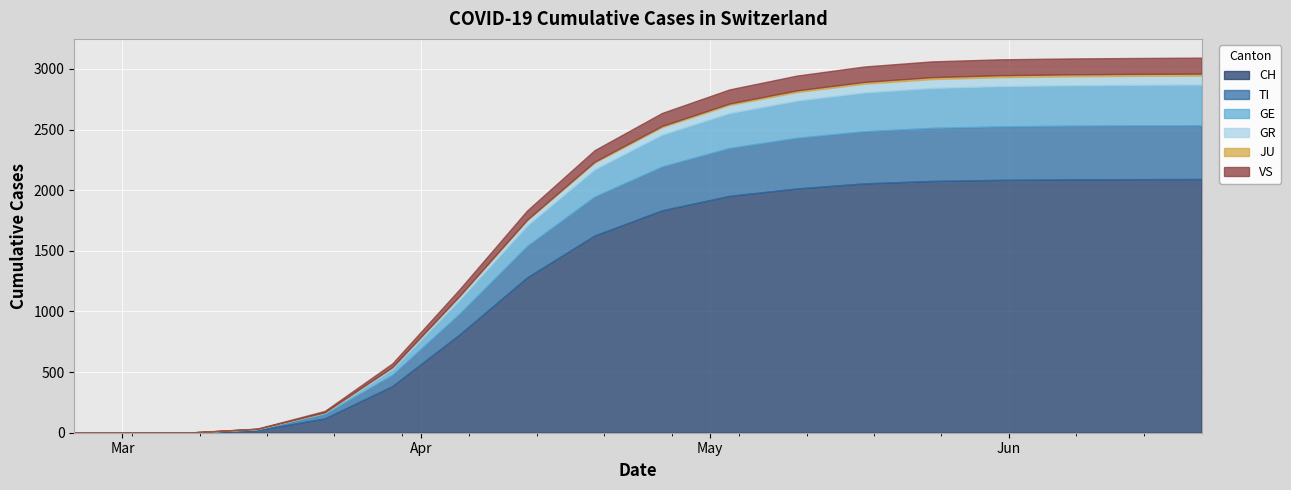

What position from the right is 2020-04-05?

12